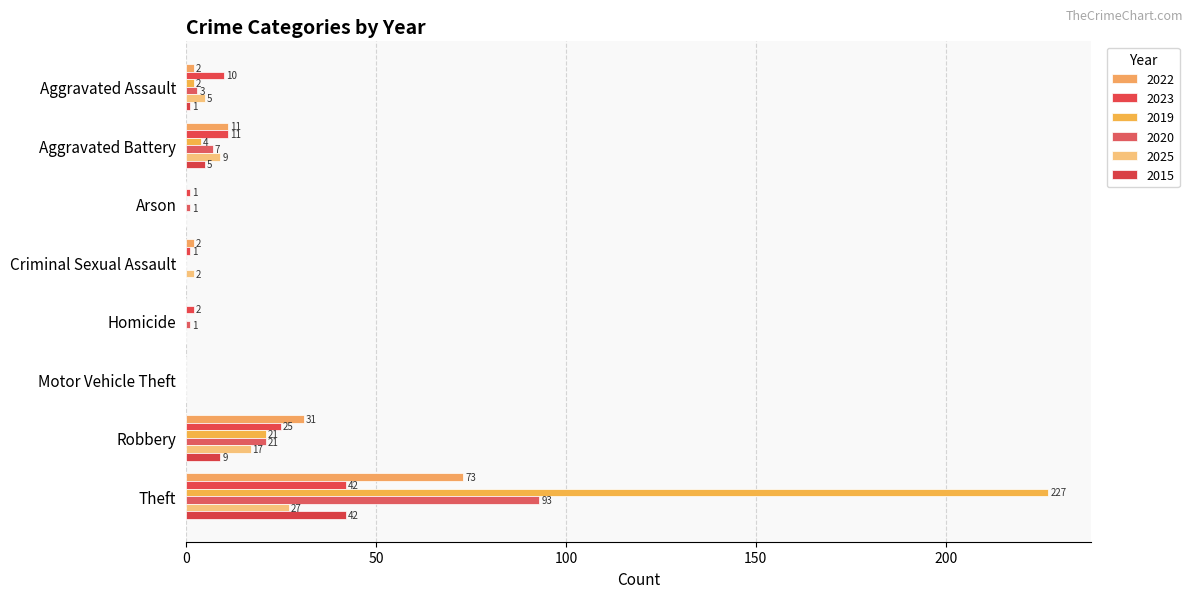

What is the average value of the 2015 series?

7